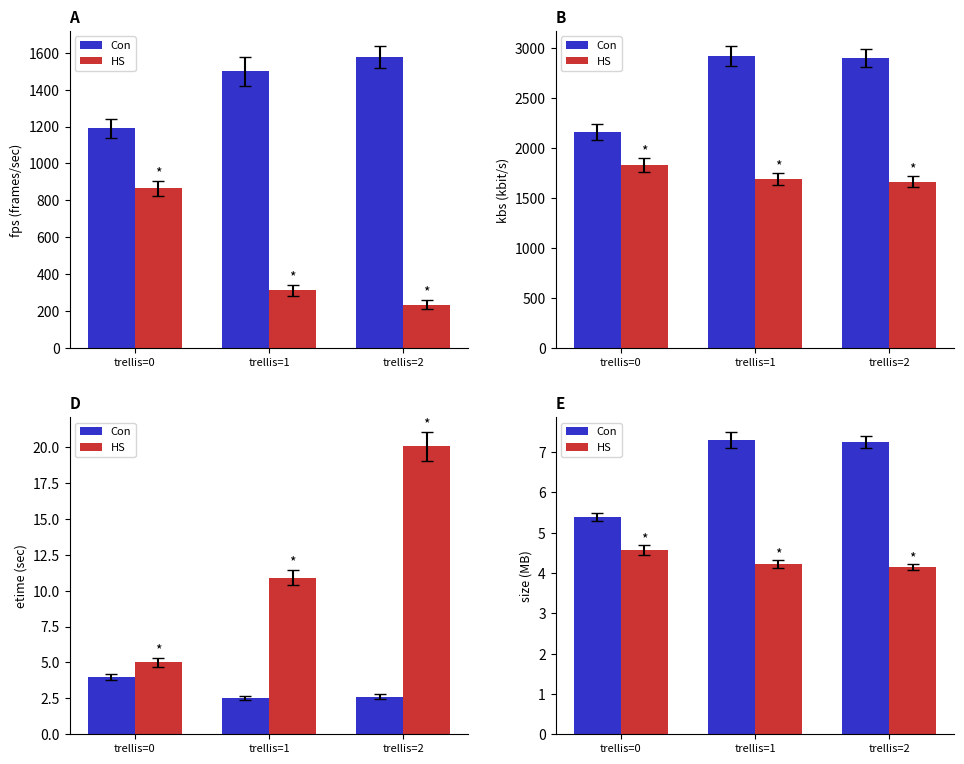

Which category has the highest value in the Con series?

trellis=1